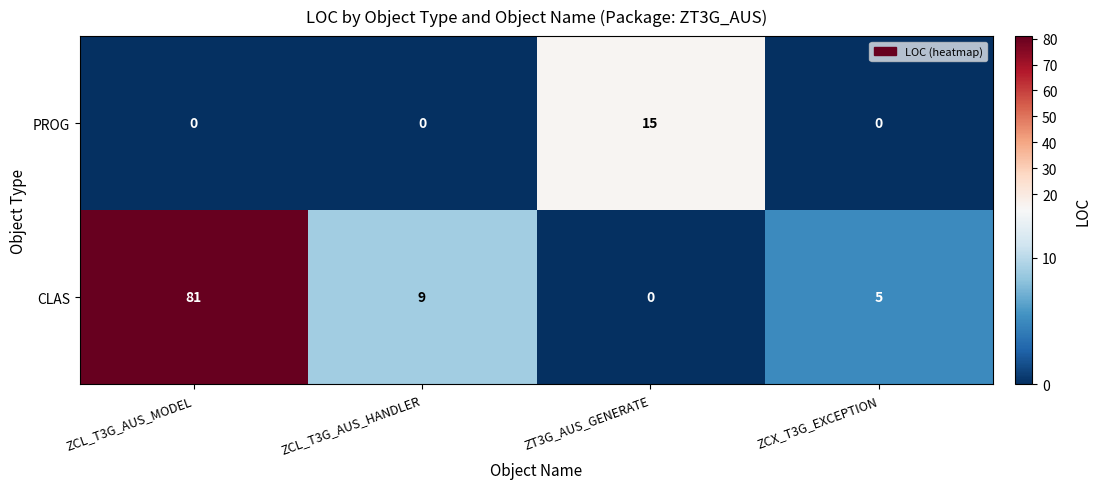

Which category has the lowest value in the CLAS series?

ZT3G_AUS_GENERATE